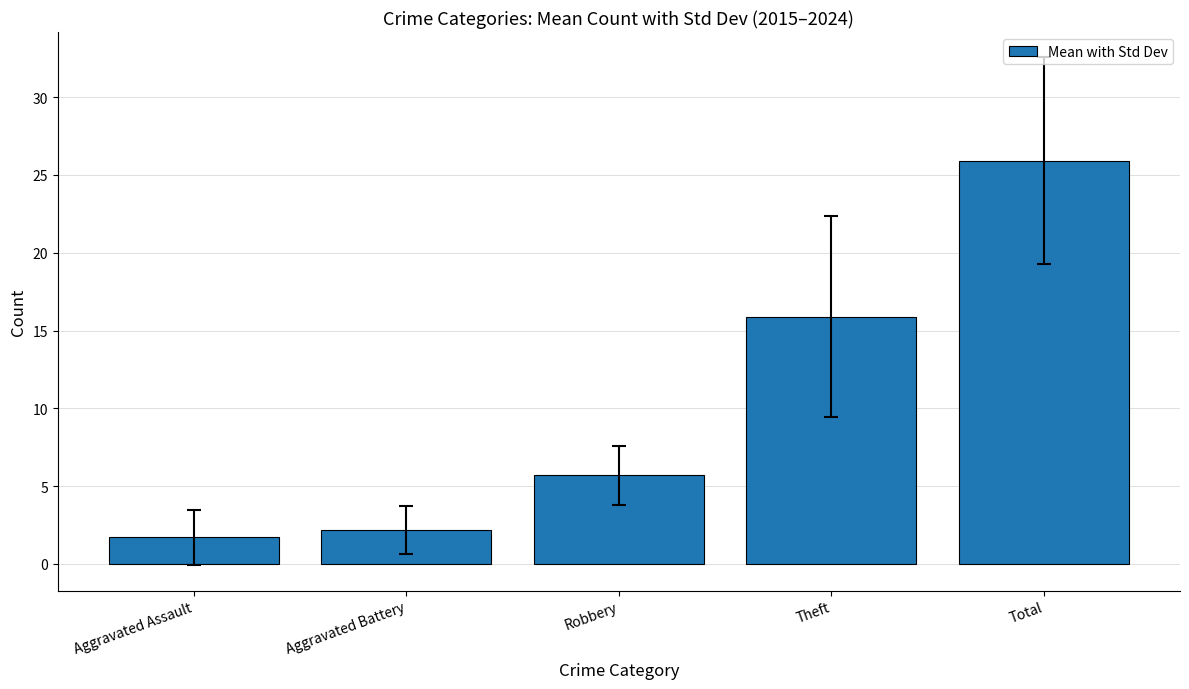

The chart shows a value of 25.9 at Total. True or false?

True